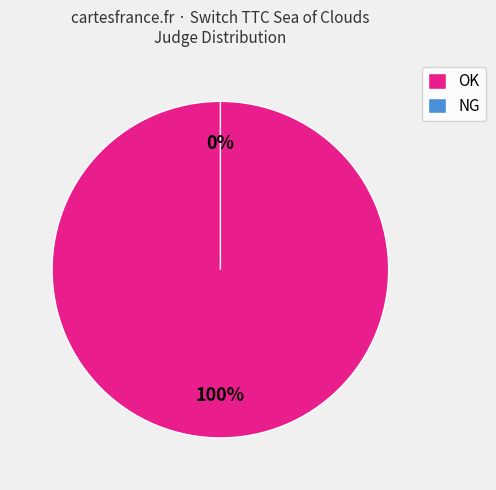

The OK slice represents 93% of the pie. True or false?

False